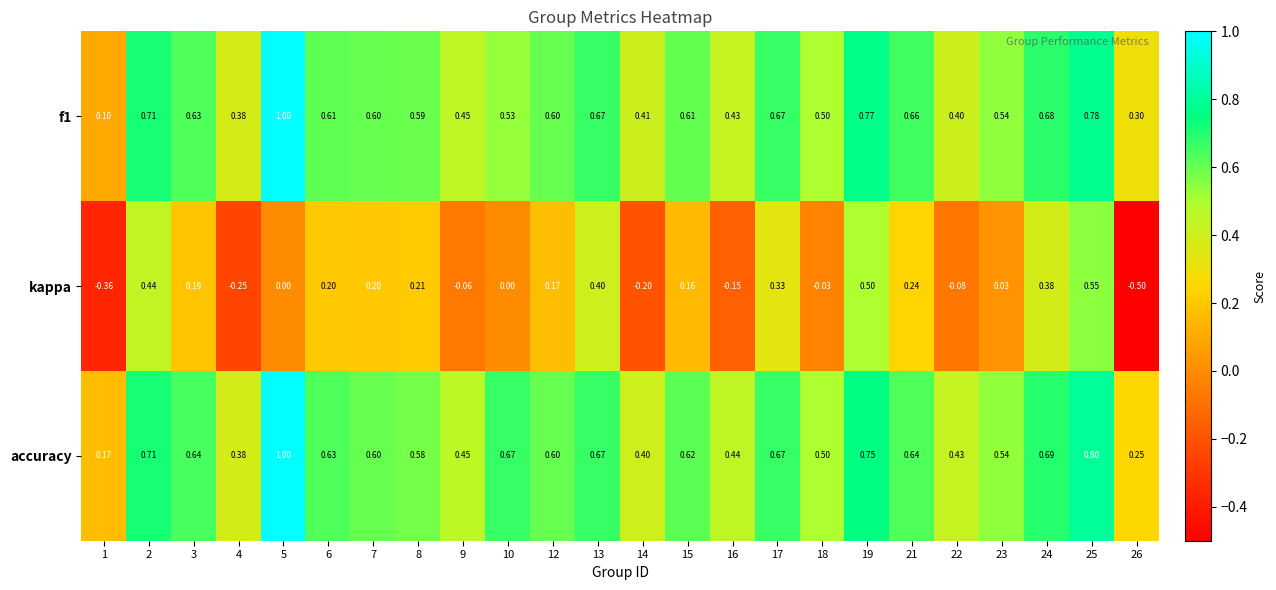

Which series changed the most between 7 and 12?

kappa